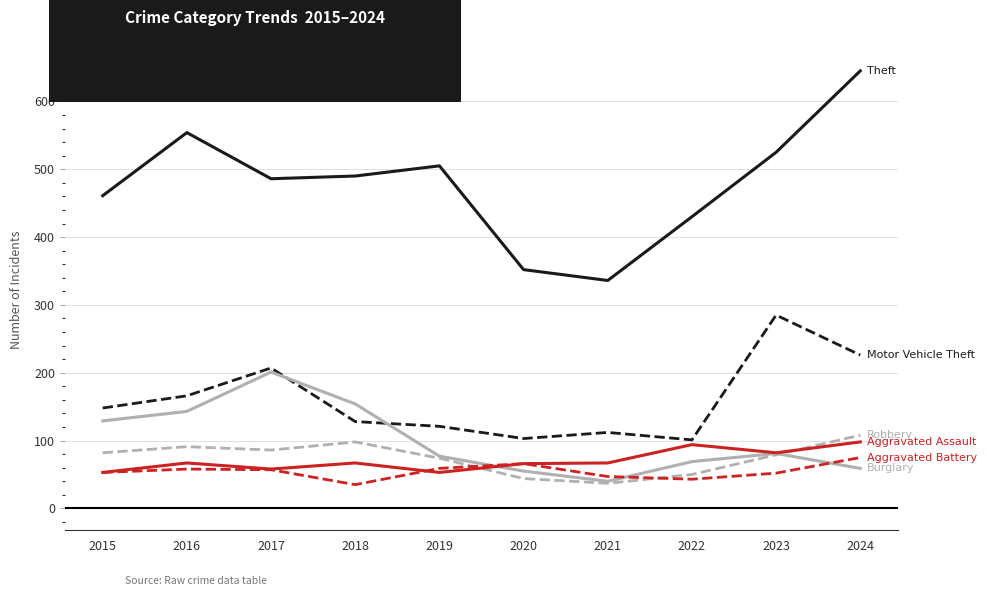

What is the smallest value displayed?

35